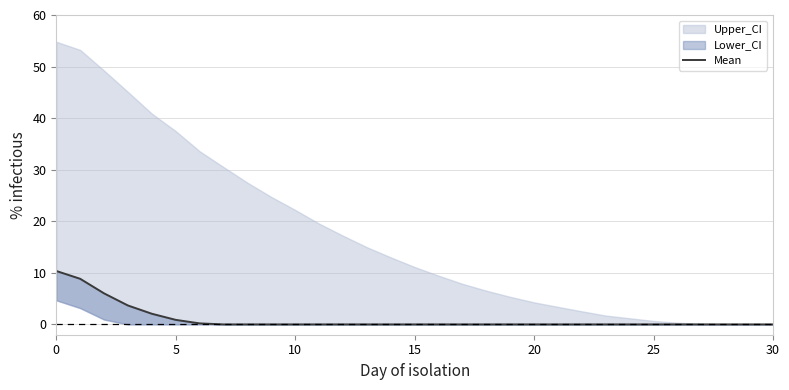

At which category does the chart reach its minimum across all series?

7